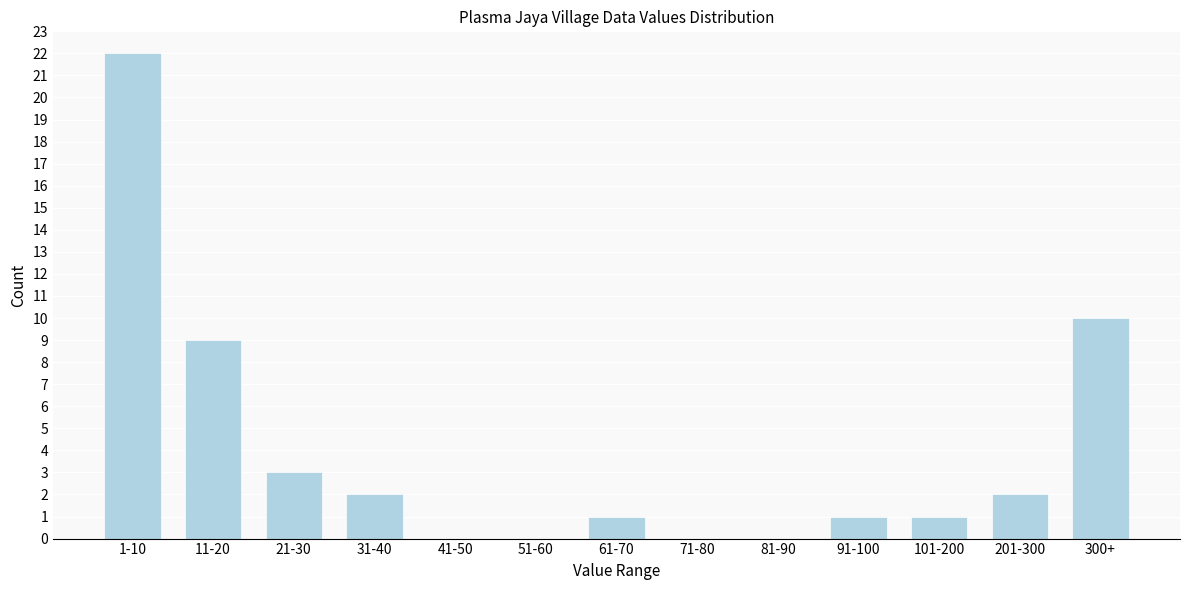

Reading left to right, list all the values displayed in this chart.

1-10=22	11-20=9	21-30=3	31-40=2	41-50=0	51-60=0	61-70=1	71-80=0	81-90=0	91-100=1	101-200=1	201-300=2	300+=10